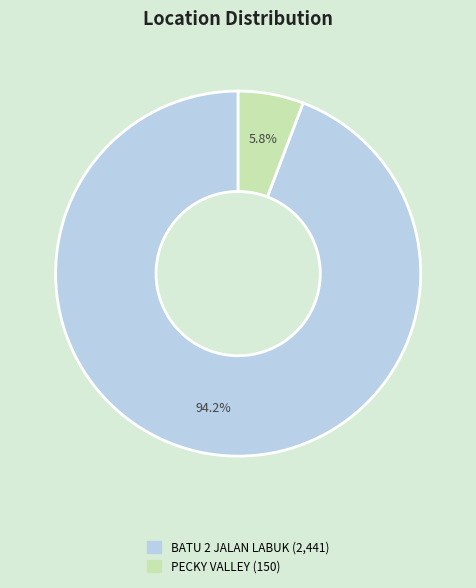

What percentage is the BATU 2 JALAN LABUK slice, to the nearest percent?

94%